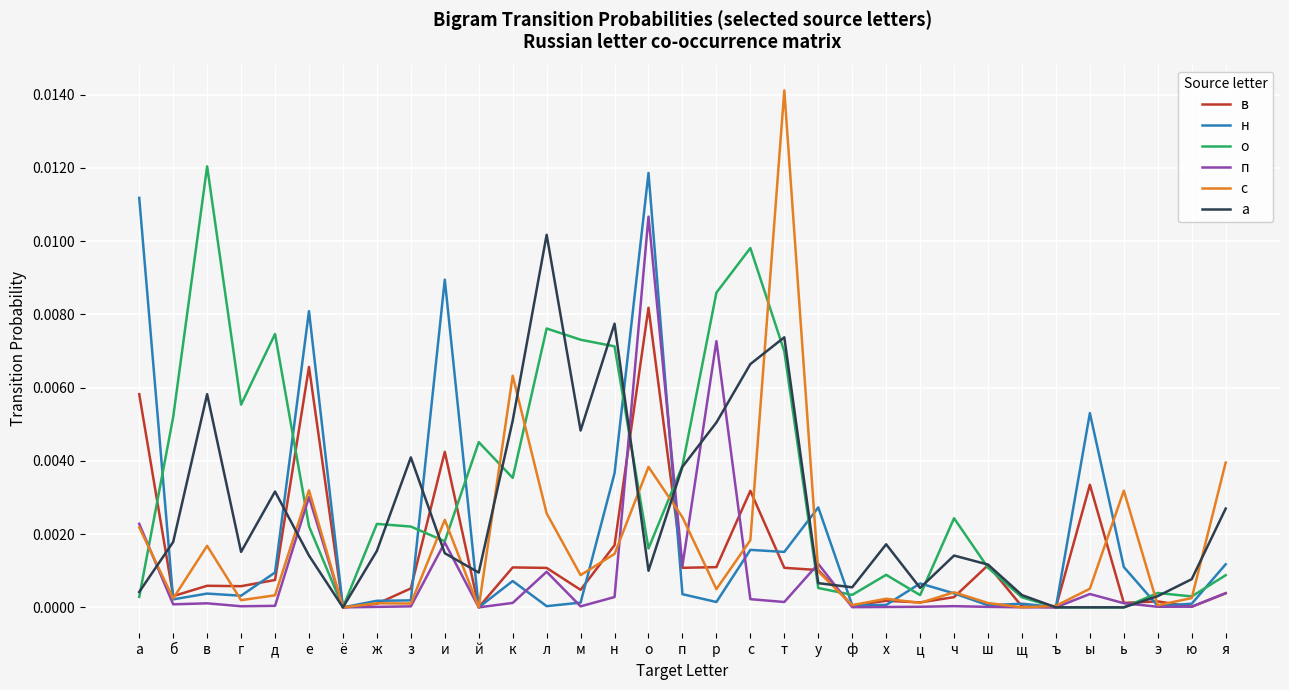

The в series shows 0.0 at ж. True or false?

True